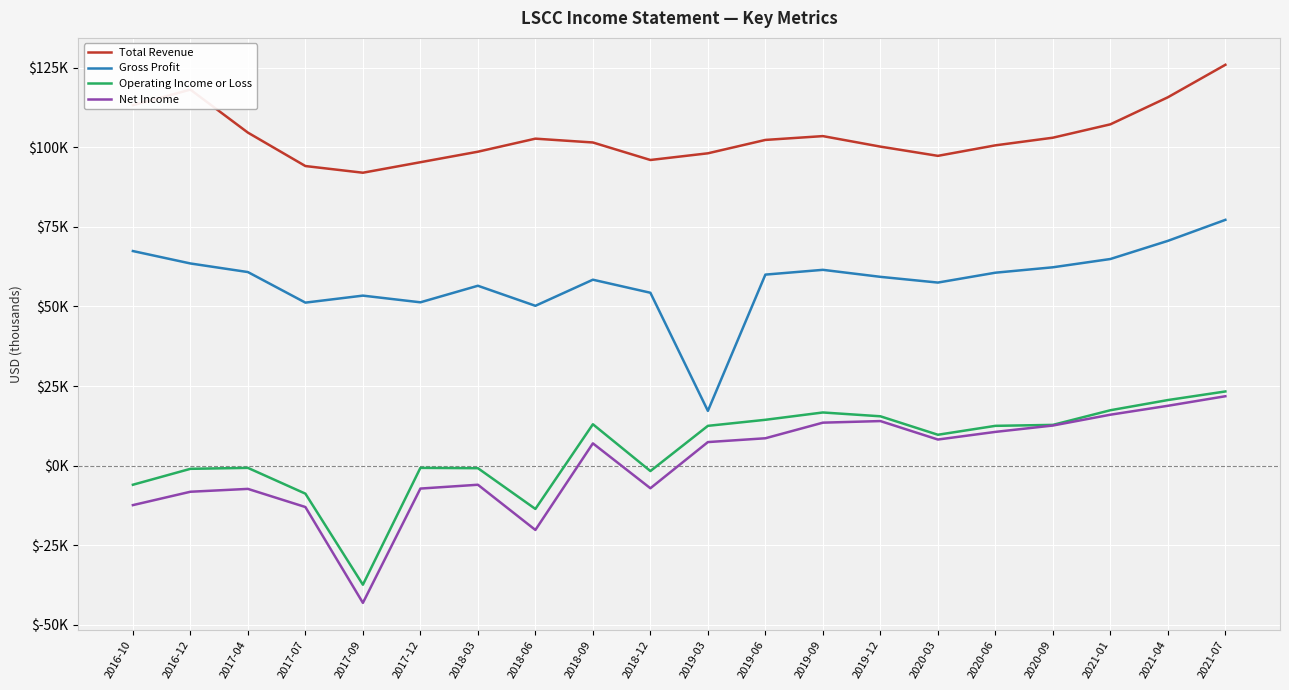

What is the label of the 17th point from the left?

2020-09